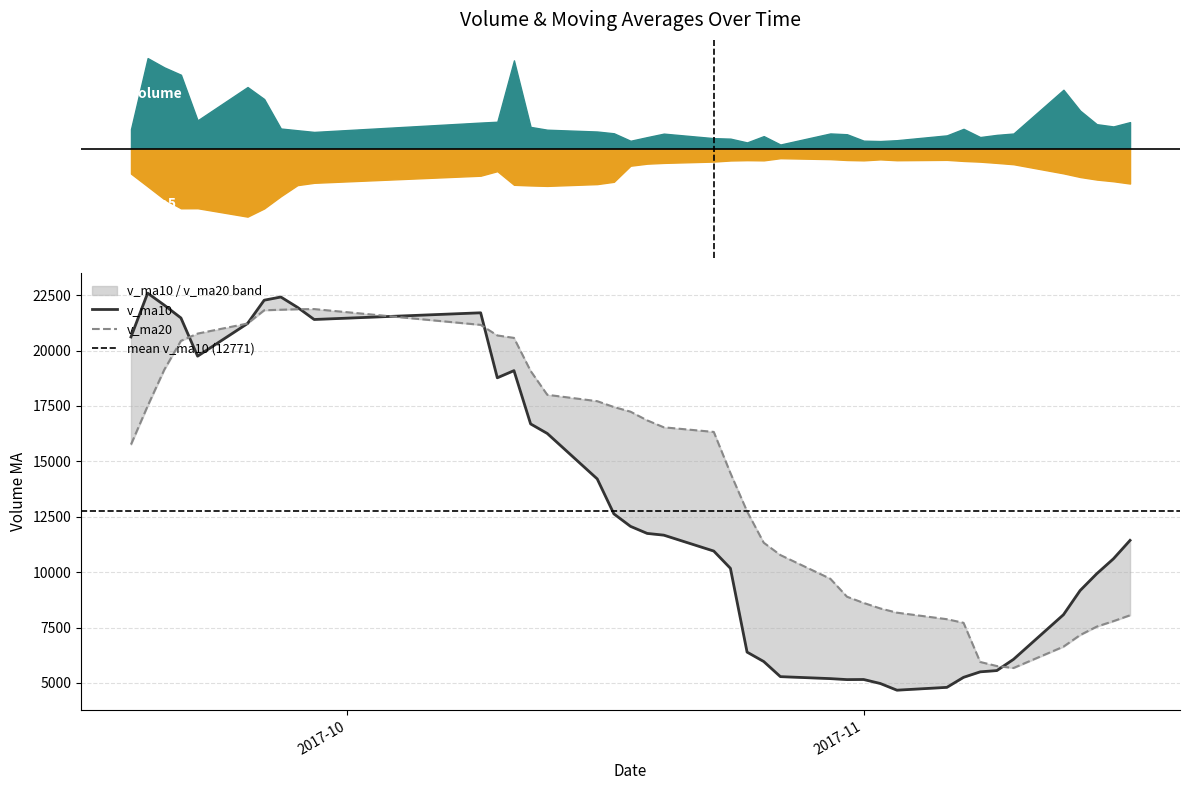

At which category is the sum across all series the highest?

2017-09-21